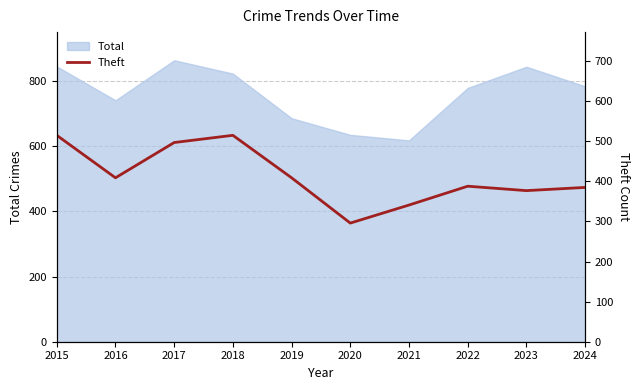

How many points are higher than both their immediate neighbors (excluding endpoints)?

2